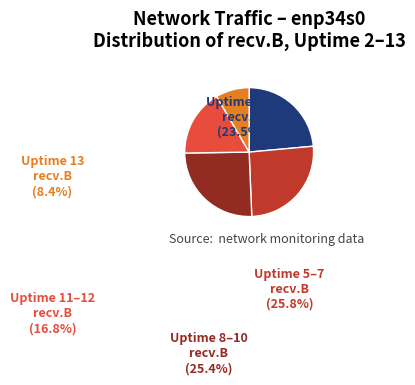

Does any single category account for the majority?

No